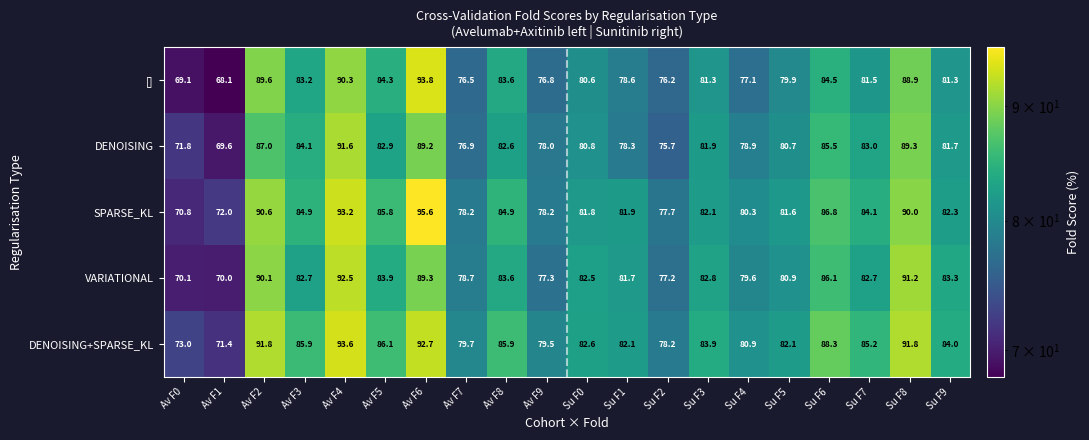

What is the minimum value shown in the chart?

68.1